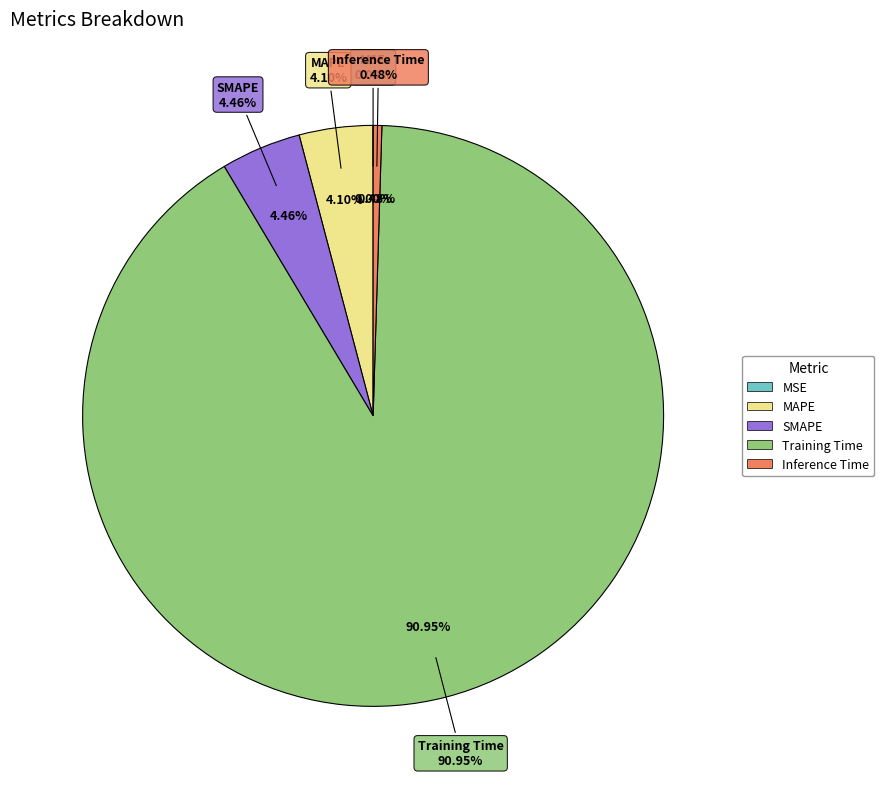

Rank the categories by value from lowest to highest.

MSE, Inference Time, MAPE, SMAPE, Training Time